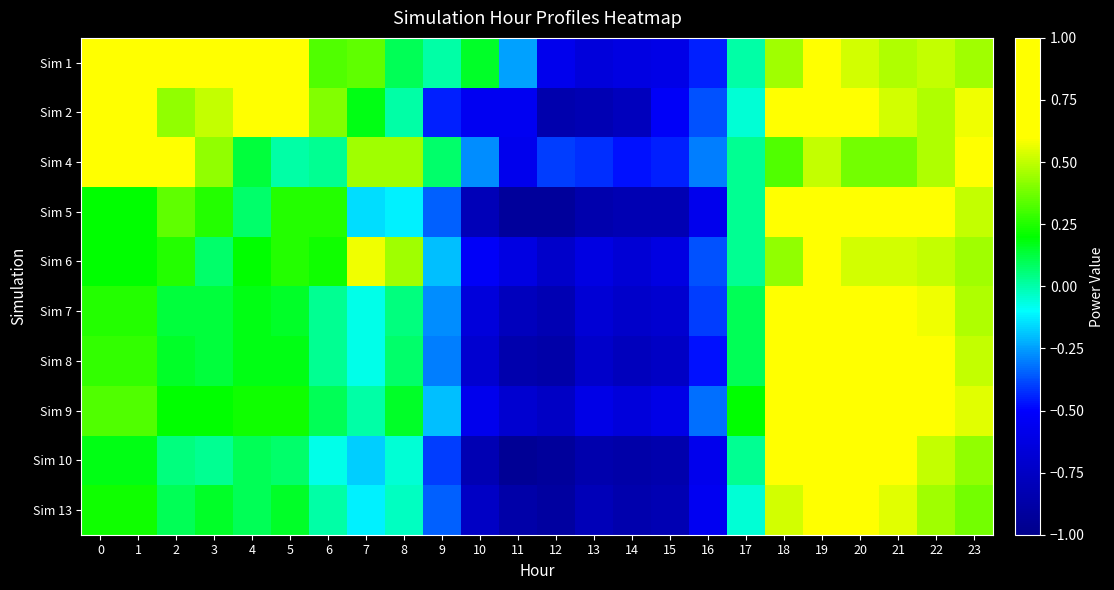

Reading left to right, extract all data points from this chart.

Sim 1: 0=0.6	1=0.6	2=0.7	3=0.7	4=0.9	5=0.6	6=0.3	7=0.3	8=0.1	9=0.0	10=0.1	11=-0.2	12=-0.6	13=-0.7	14=-0.6	15=-0.6	16=-0.5	17=0.0	18=0.5	19=0.7	20=0.5	21=0.5	22=0.5	23=0.5
Sim 2: 0=0.6	1=0.6	2=0.4	3=0.5	4=0.8	5=0.7	6=0.4	7=0.2	8=0.0	9=-0.5	10=-0.6	11=-0.6	12=-0.8	13=-0.8	14=-0.8	15=-0.5	16=-0.4	17=-0.1	18=0.7	19=0.8	20=0.8	21=0.5	22=0.5	23=0.6
Sim 4: 0=0.6	1=0.6	2=0.8	3=0.4	4=0.1	5=0.0	6=0.0	7=0.5	8=0.5	9=0.1	10=-0.3	11=-0.6	12=-0.4	13=-0.4	14=-0.5	15=-0.5	16=-0.3	17=0.0	18=0.3	19=0.5	20=0.4	21=0.4	22=0.5	23=0.7
Sim 5: 0=0.2	1=0.2	2=0.3	3=0.2	4=0.1	5=0.2	6=0.2	7=-0.1	8=-0.1	9=-0.3	10=-0.8	11=-0.9	12=-0.9	13=-0.8	14=-0.8	15=-0.8	16=-0.6	17=0.0	18=0.6	19=0.9	20=0.8	21=0.7	22=0.6	23=0.5
Sim 6: 0=0.2	1=0.2	2=0.2	3=0.1	4=0.2	5=0.2	6=0.2	7=0.6	8=0.5	9=-0.2	10=-0.5	11=-0.6	12=-0.7	13=-0.6	14=-0.7	15=-0.6	16=-0.4	17=0.0	18=0.4	19=0.7	20=0.5	21=0.5	22=0.5	23=0.5
Sim 7: 0=0.2	1=0.2	2=0.1	3=0.1	4=0.2	5=0.1	6=0.0	7=-0.1	8=0.1	9=-0.3	10=-0.7	11=-0.8	12=-0.8	13=-0.7	14=-0.7	15=-0.7	16=-0.4	17=0.1	18=0.7	19=0.9	20=0.8	21=0.7	22=0.6	23=0.5
Sim 8: 0=0.3	1=0.3	2=0.1	3=0.1	4=0.2	5=0.2	6=0.0	7=-0.1	8=0.1	9=-0.3	10=-0.7	11=-0.8	12=-0.9	13=-0.7	14=-0.8	15=-0.8	16=-0.5	17=0.1	18=0.8	19=1.0	20=0.9	21=0.8	22=0.6	23=0.5
Sim 9: 0=0.3	1=0.3	2=0.2	3=0.2	4=0.2	5=0.2	6=0.1	7=0.0	8=0.1	9=-0.2	10=-0.6	11=-0.7	12=-0.8	13=-0.6	14=-0.7	15=-0.6	16=-0.3	17=0.2	18=0.8	19=1.0	20=0.9	21=0.8	22=0.7	23=0.6
Sim 10: 0=0.2	1=0.2	2=0.1	3=0.0	4=0.1	5=0.1	6=-0.1	7=-0.2	8=-0.1	9=-0.4	10=-0.8	11=-0.9	12=-0.9	13=-0.8	14=-0.9	15=-0.8	16=-0.6	17=0.0	18=0.7	19=0.9	20=0.8	21=0.7	22=0.5	23=0.4
Sim 13: 0=0.2	1=0.2	2=0.1	3=0.1	4=0.1	5=0.1	6=0.0	7=-0.1	8=-0.0	9=-0.3	10=-0.8	11=-0.9	12=-0.9	13=-0.8	14=-0.8	15=-0.8	16=-0.6	17=-0.1	18=0.5	19=0.7	20=0.7	21=0.6	22=0.5	23=0.4